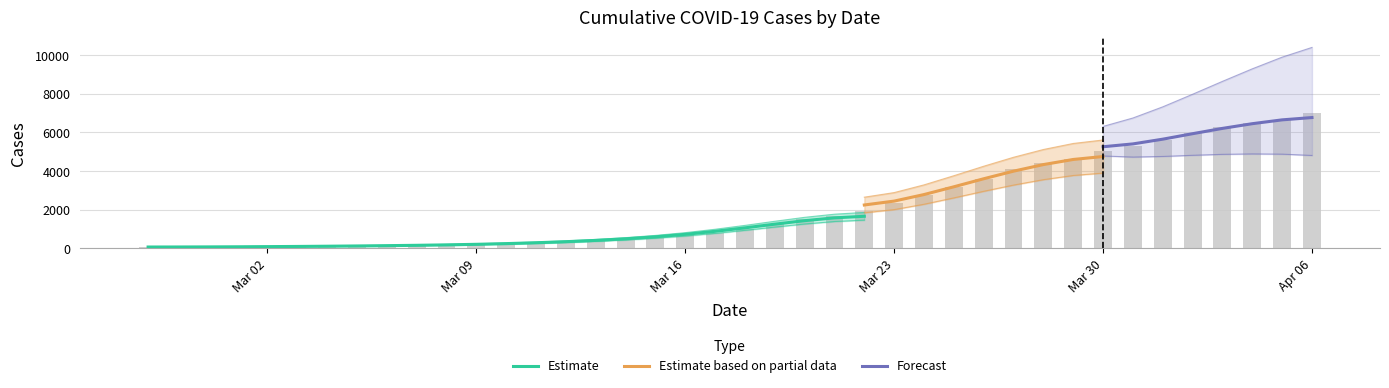

Approximately how many times larger is the value at 2020-03-04 compared to 2020-03-13?

0.3